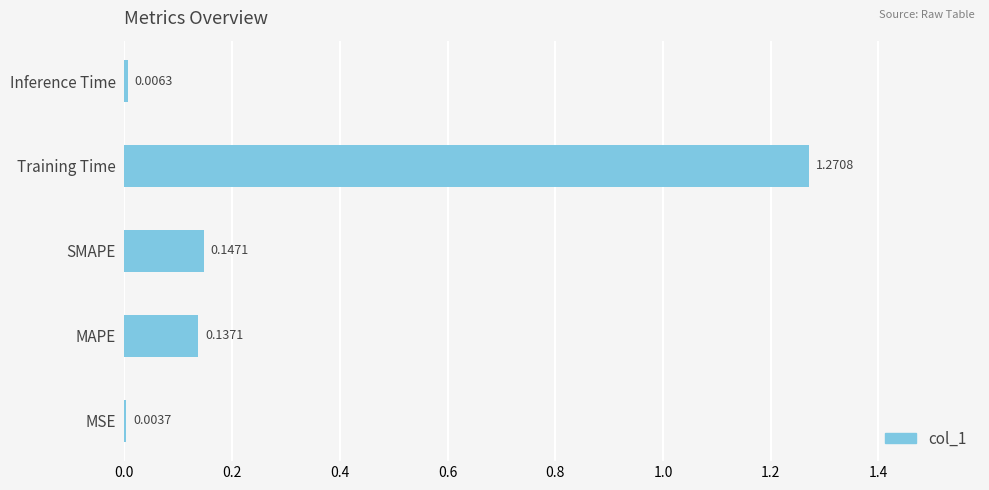

Which category has the highest value across all series?

Training Time